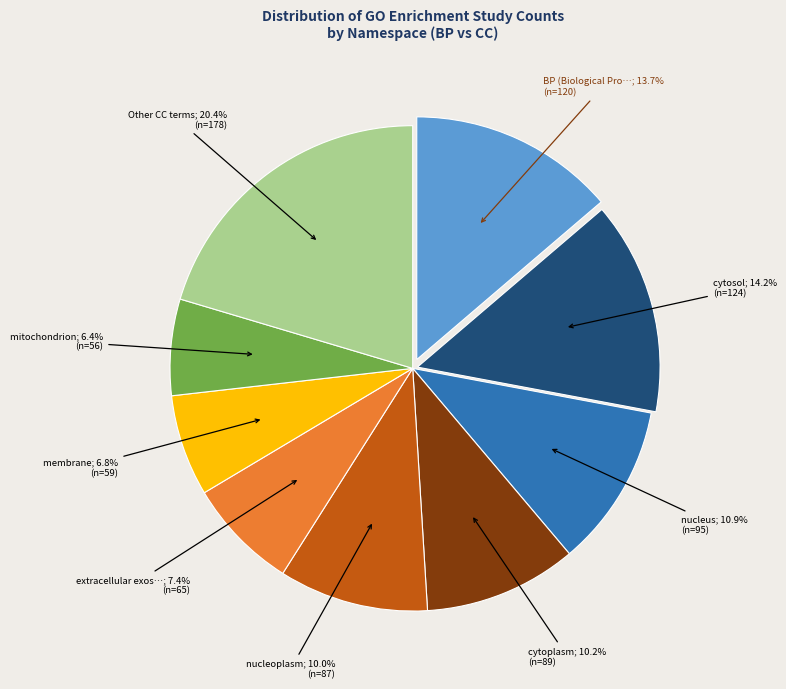

Does any single category account for the majority?

No